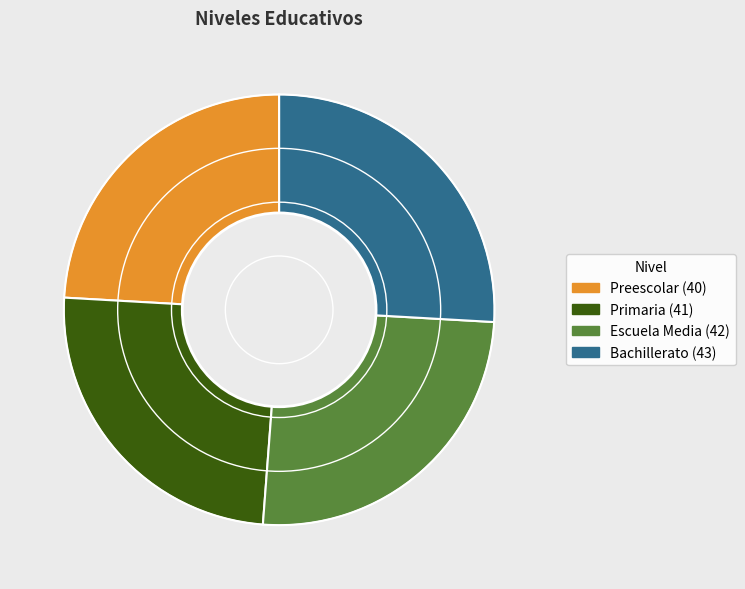

Is there any slice that represents more than half of the pie?

No